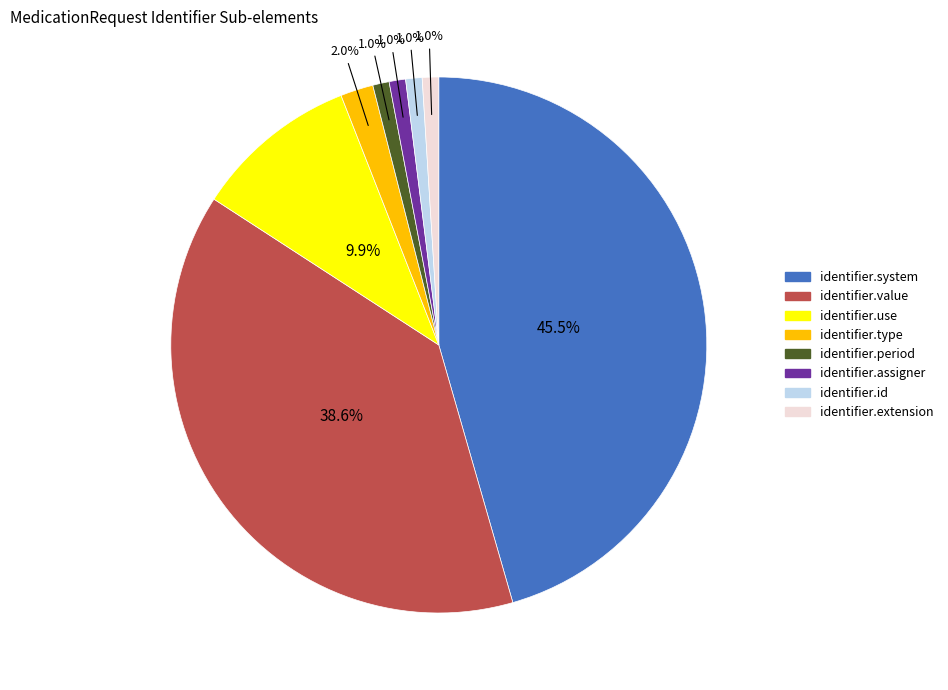

Is there any slice that represents more than half of the pie?

No